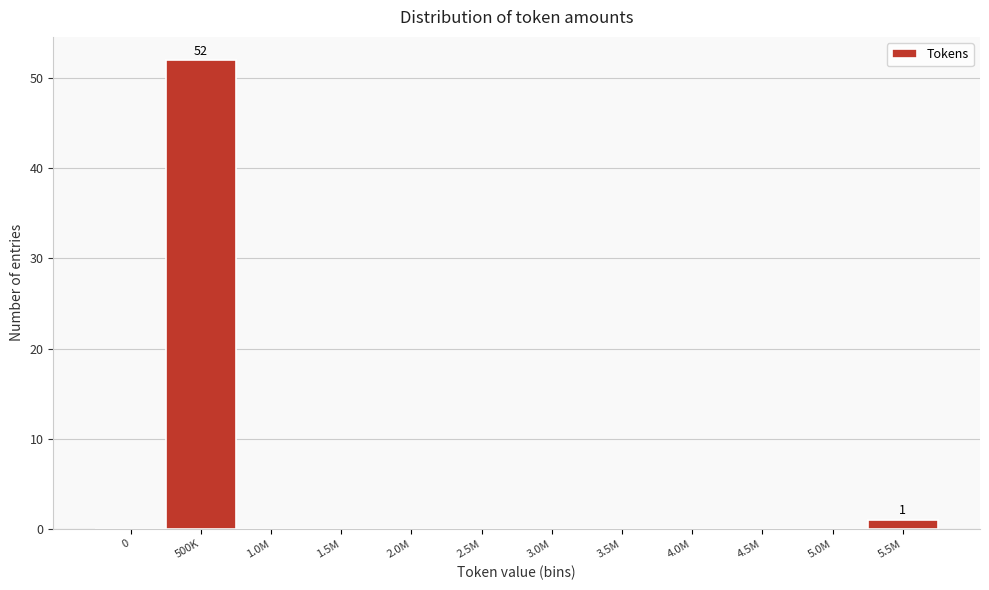

Reading left to right, what are all the values shown in this chart?

0=0	500K=52	1.0M=0	1.5M=0	2.0M=0	2.5M=0	3.0M=0	3.5M=0	4.0M=0	4.5M=0	5.0M=0	5.5M=1